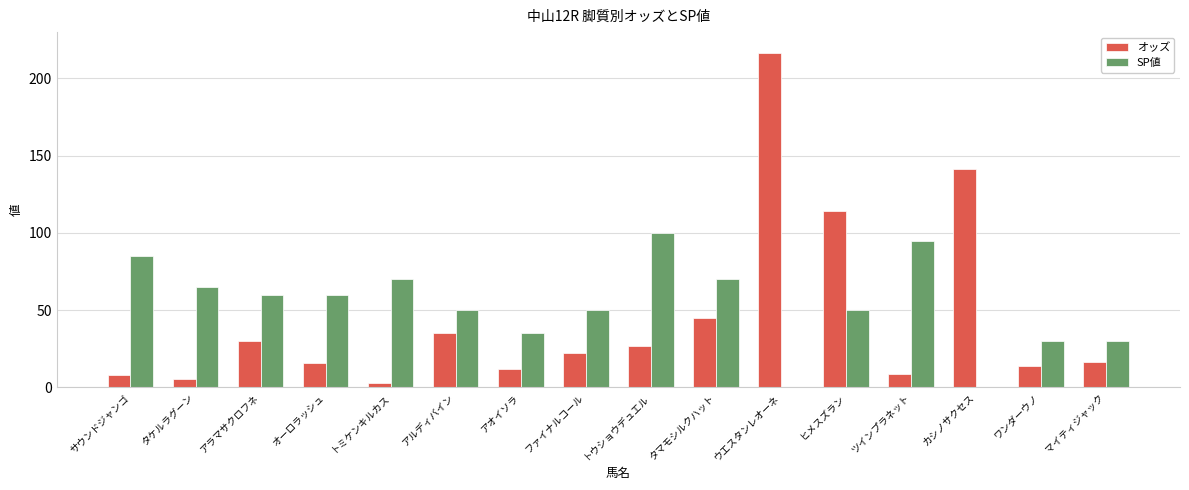

What is the highest value of the オッズ series?

216.3